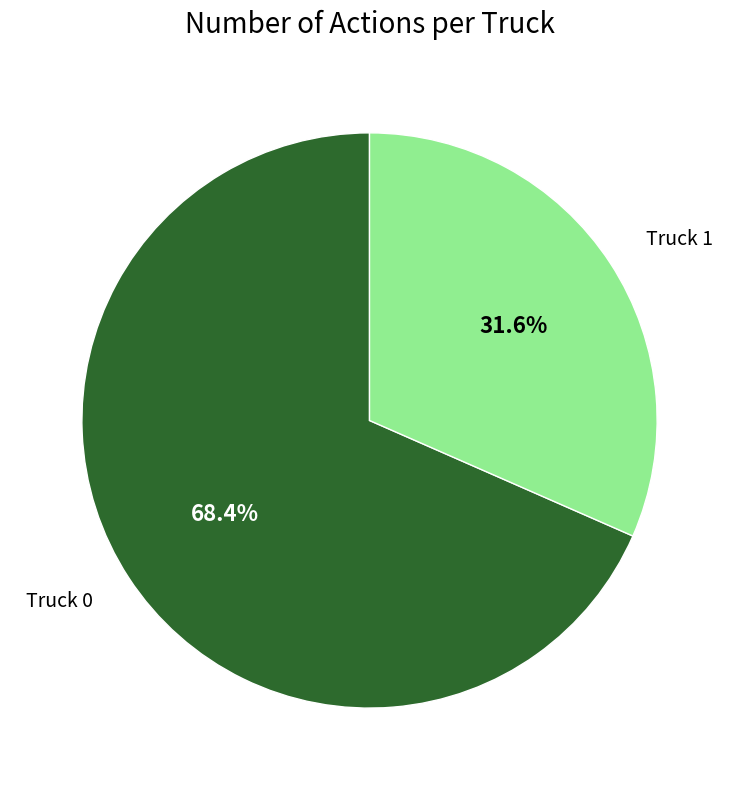

What is the total percentage of Truck 0 and Truck 1?

100.0%